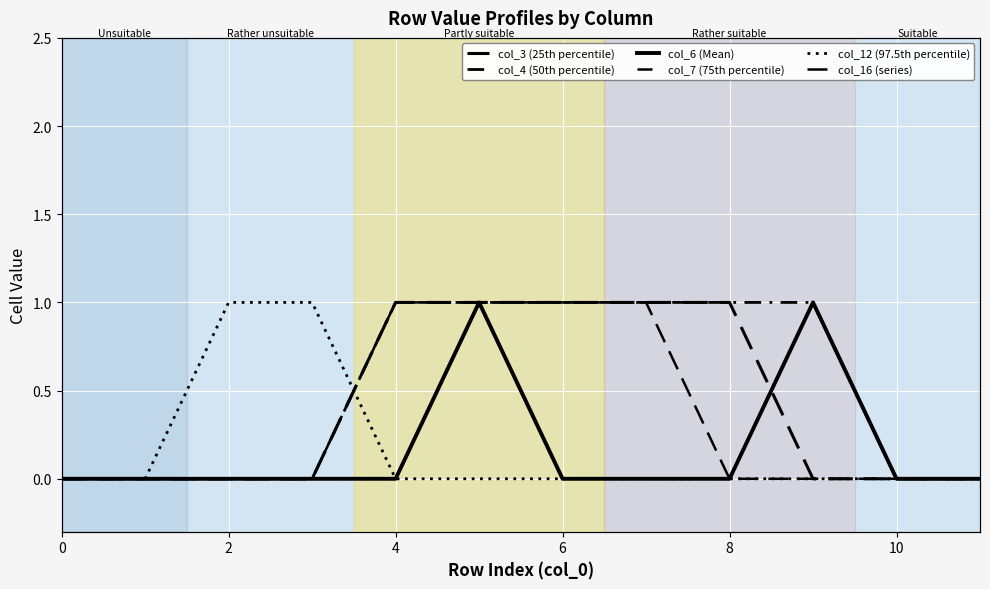

Rank the series by their maximum value, from lowest to highest.

col_3 (25th percentile), col_4 (50th percentile), col_6 (Mean), col_7 (75th percentile), col_12 (97.5th percentile), col_16 (series)